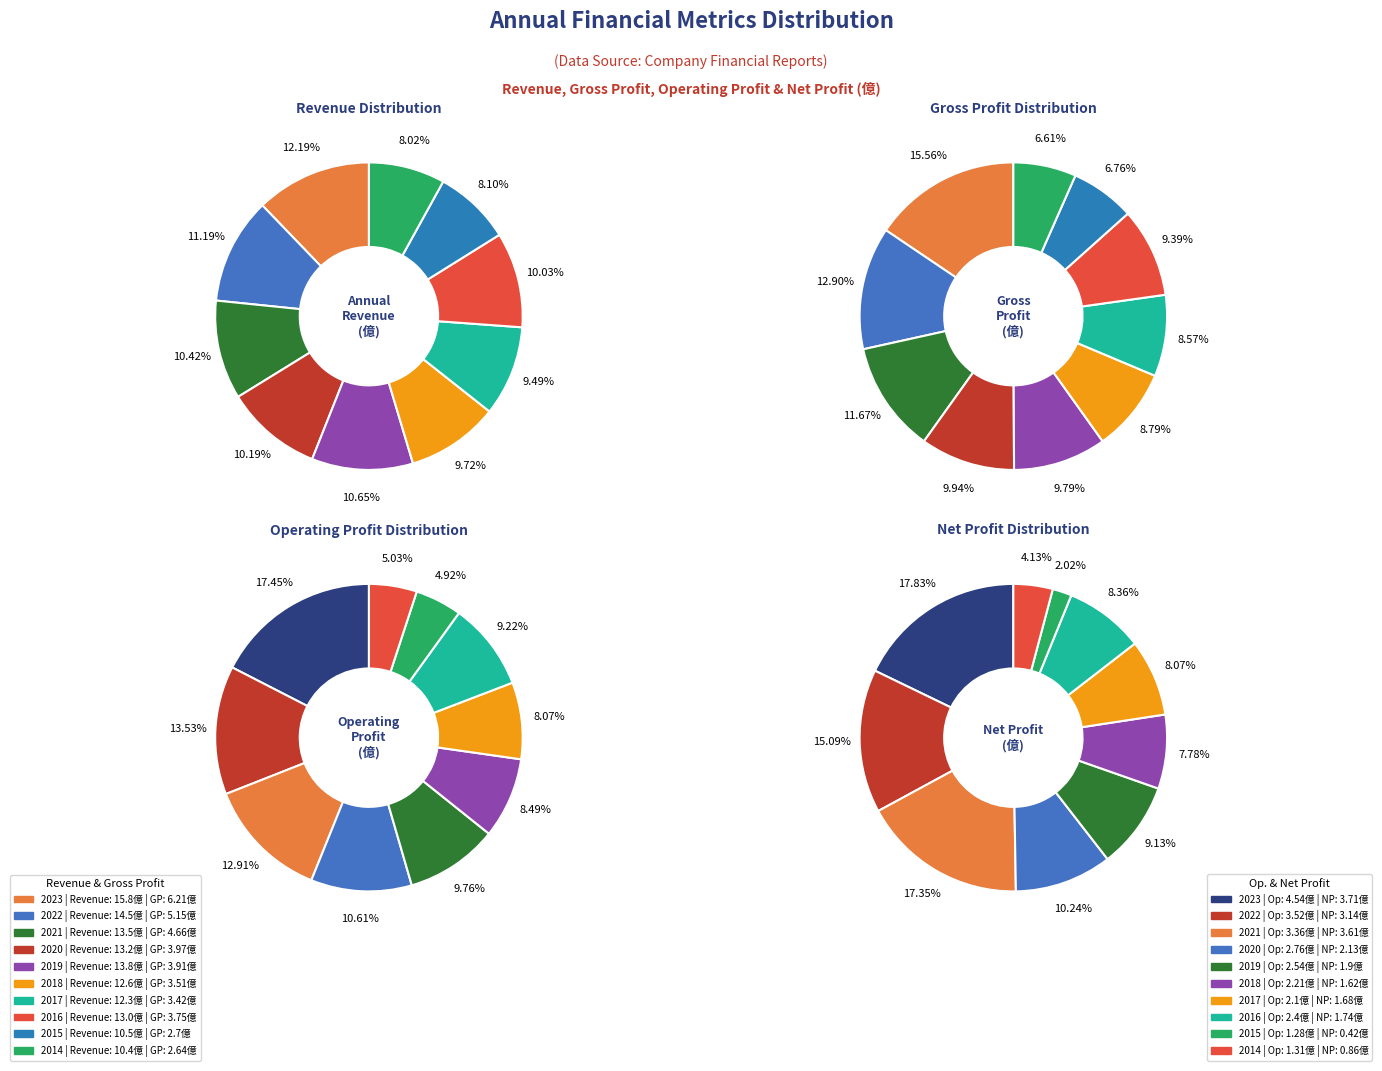

Do 2020 and 2022 together represent more than half of the pie?

No